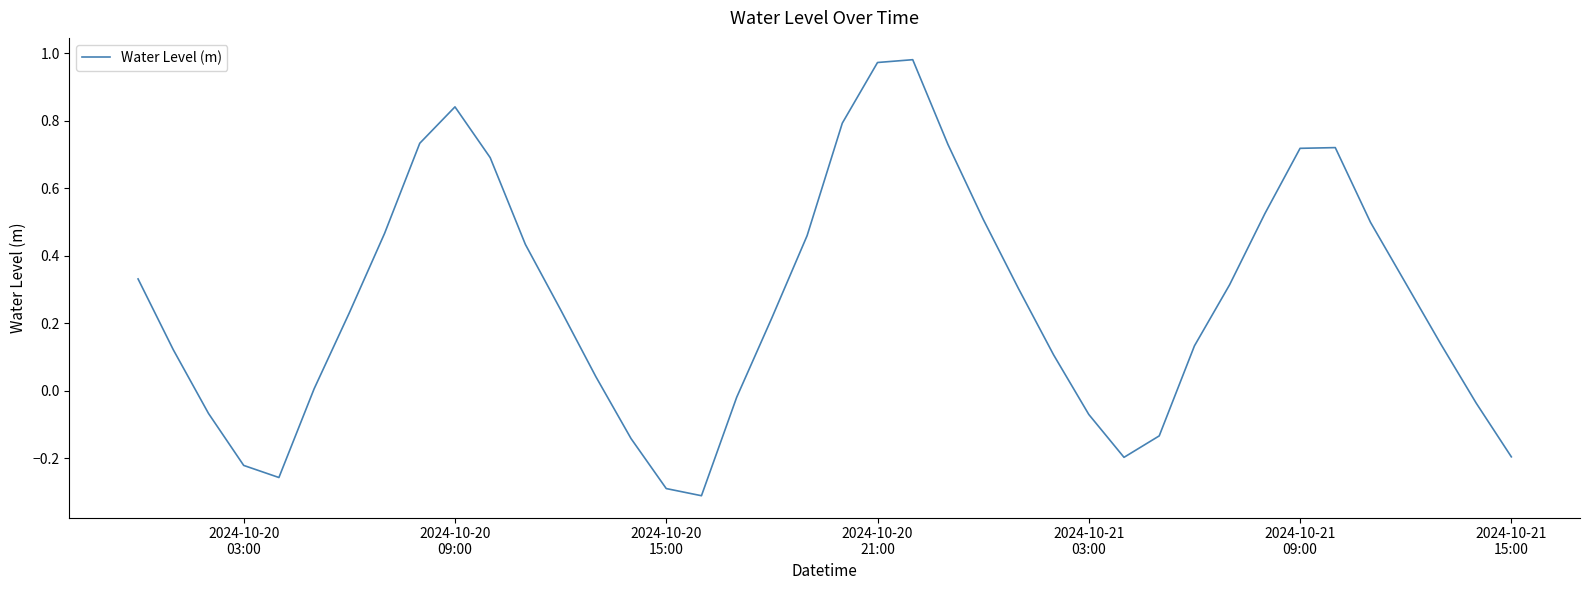

What is the difference between the maximum and minimum values?

1.3